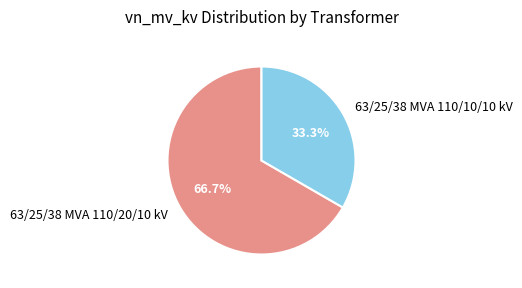

Rank the categories by value from highest to lowest.

63/25/38 MVA 110/20/10 kV, 63/25/38 MVA 110/10/10 kV